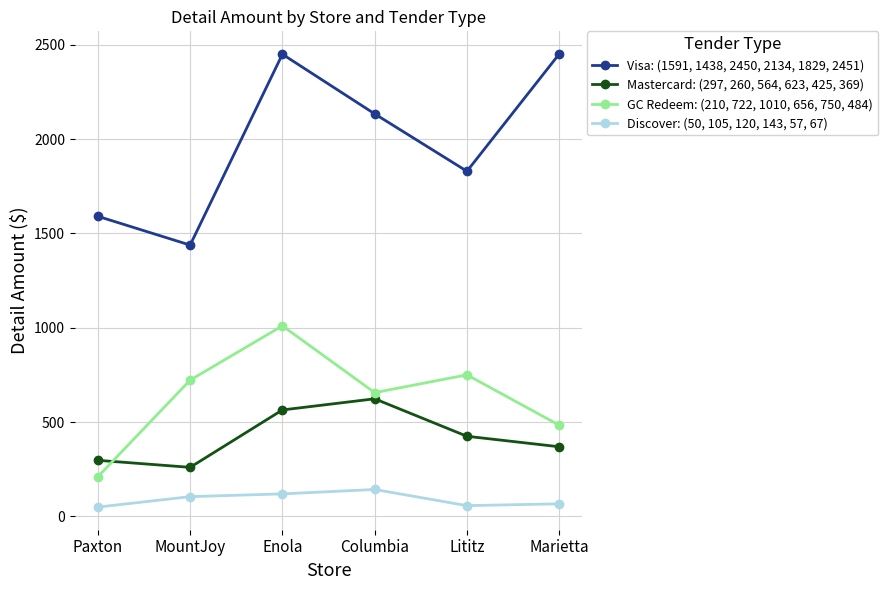

What is the greatest value displayed?

2450.8